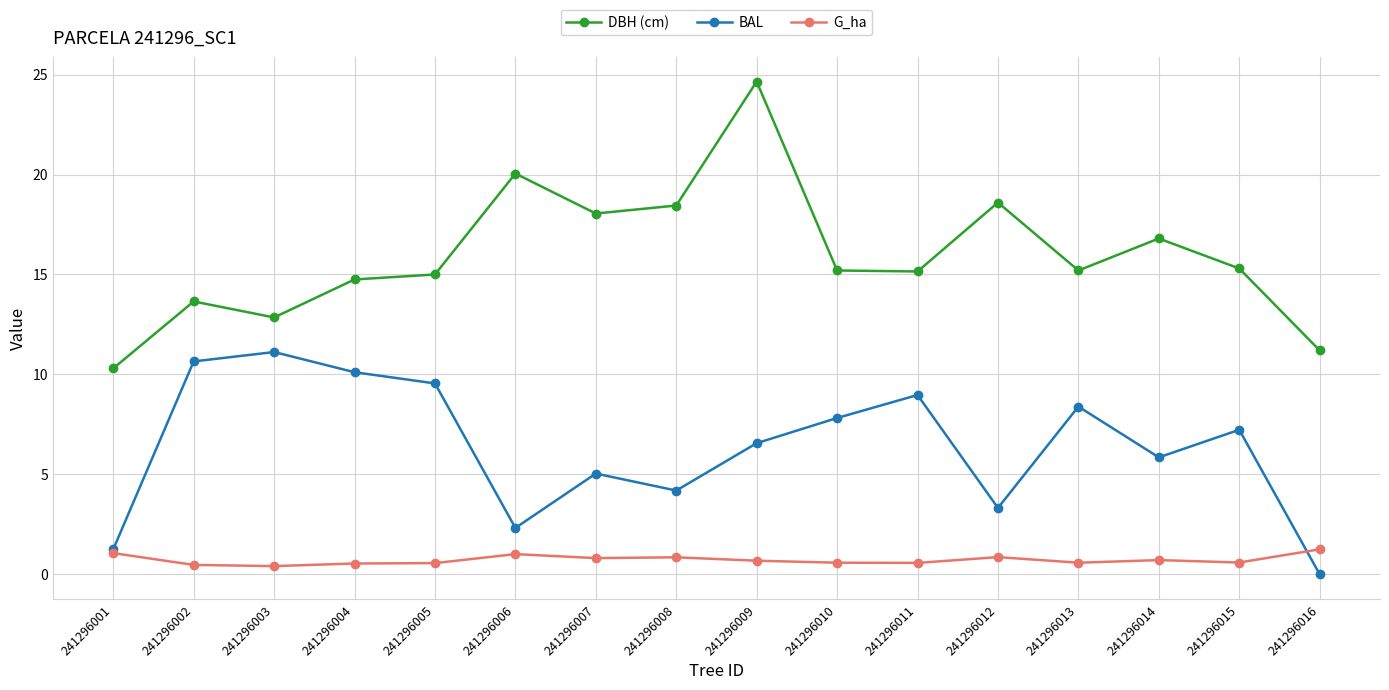

True or false: G_ha and DBH (cm) cross at least once.

False